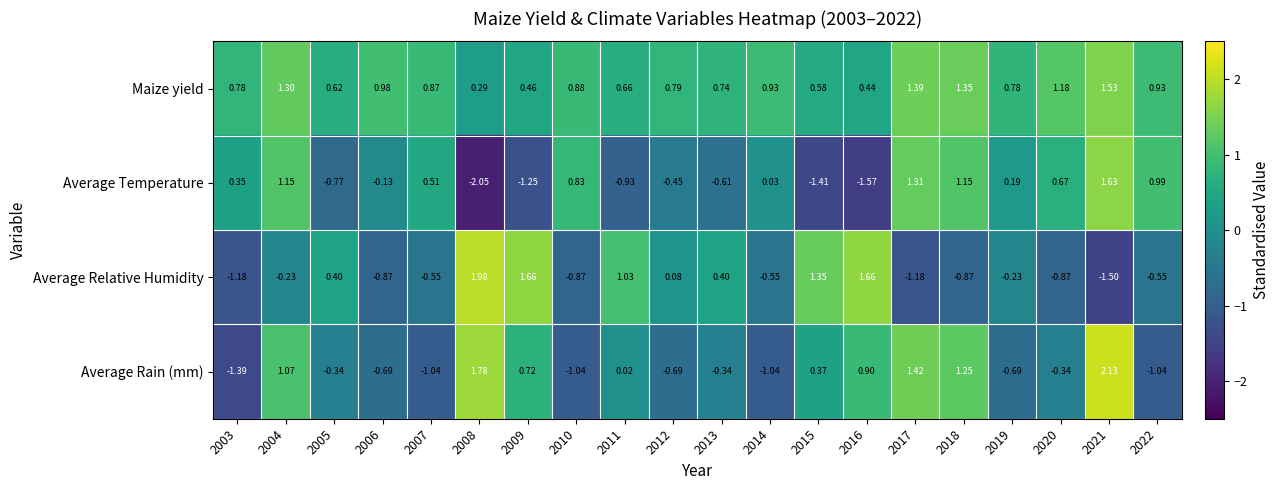

Which series has the largest total across all categories?

Maize yield